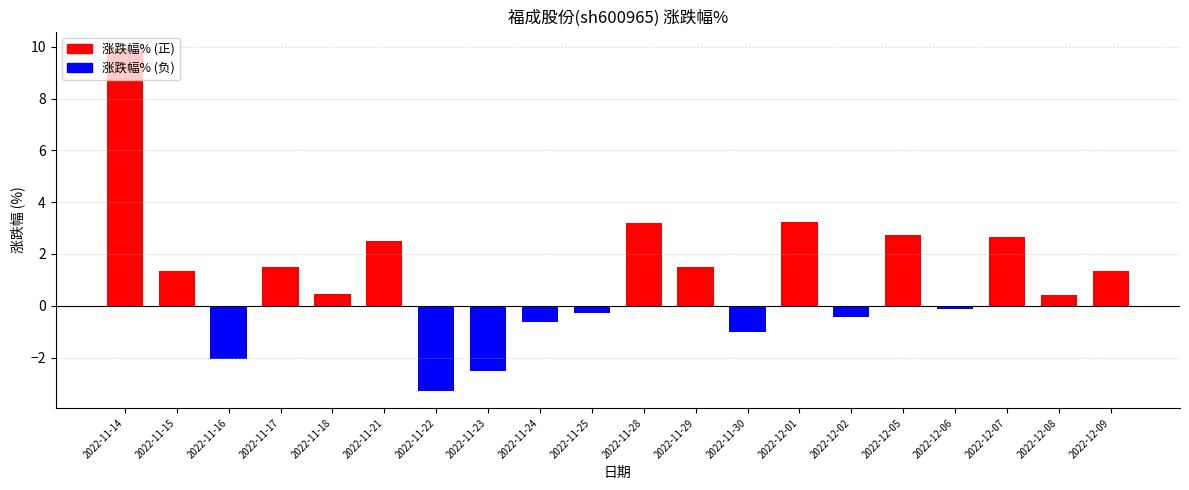

How many positive values are there?

12